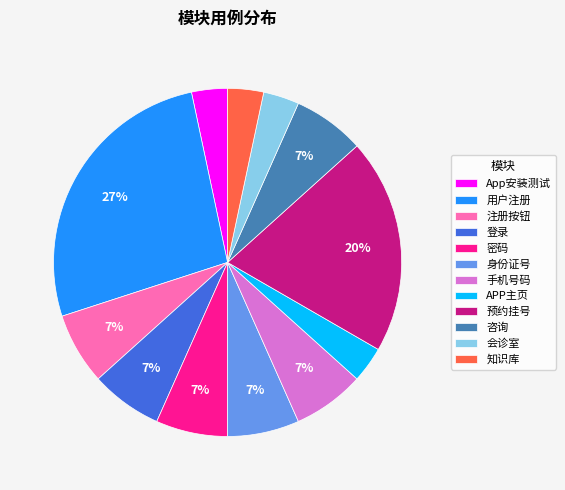

Does 手机号码 represent more than half of the total?

No